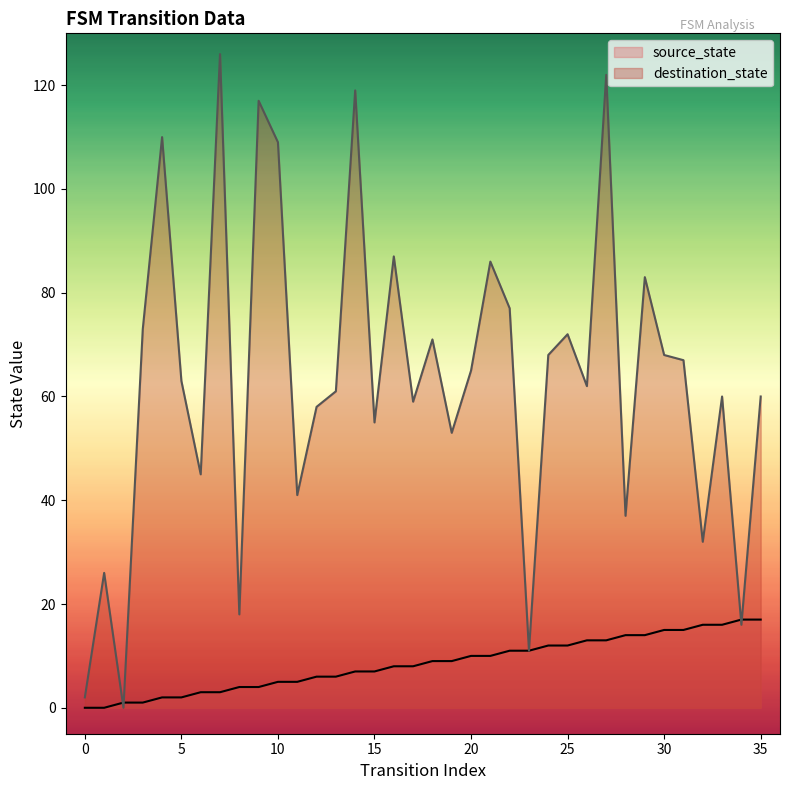

How many data points in destination_state are less than 63?

18